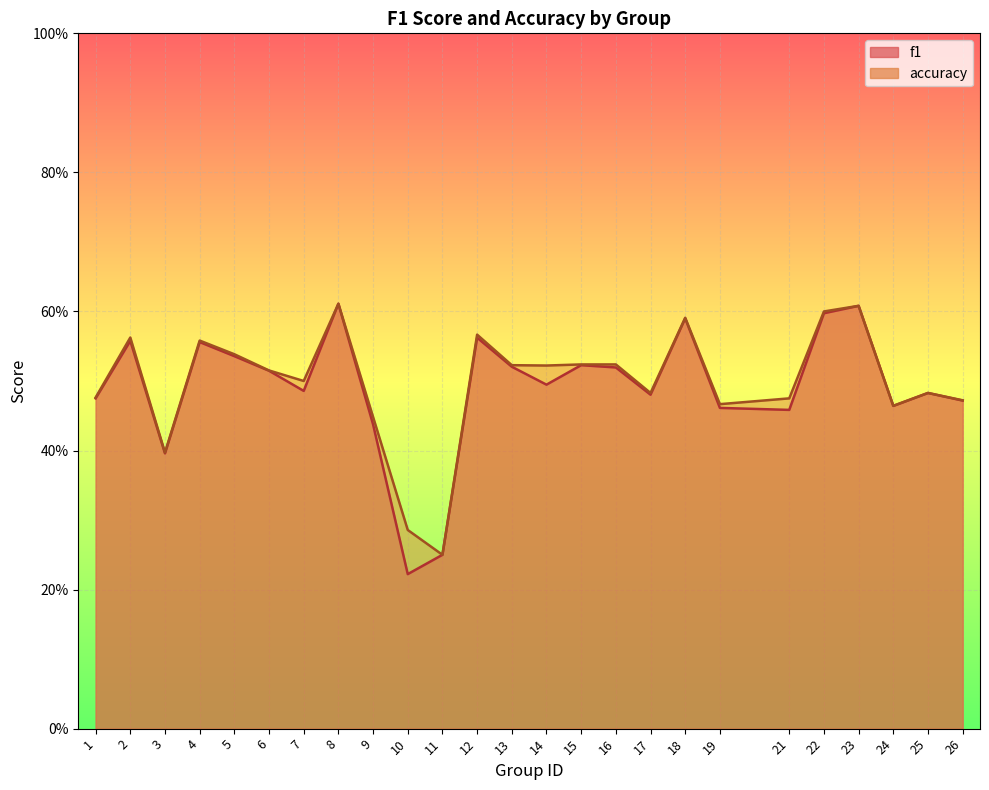

True or false: f1 and accuracy intersect in this chart.

False